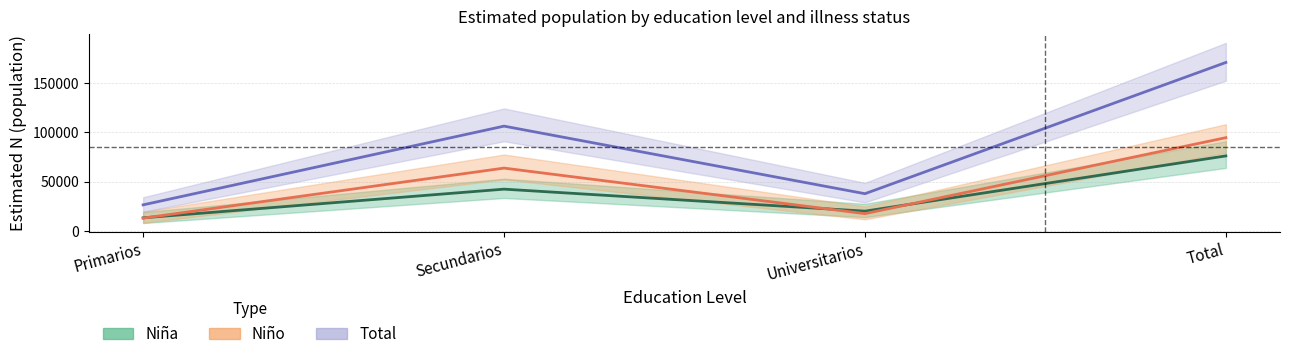

At which label is Total closest to 98578?

Secundarios